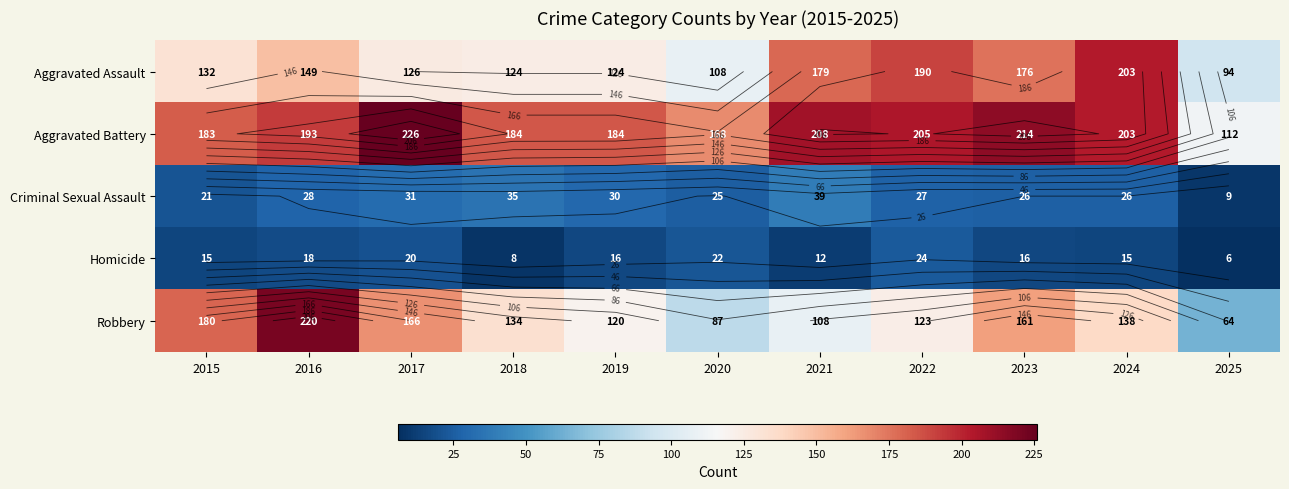

At which label is Robbery closest to 142?

2024